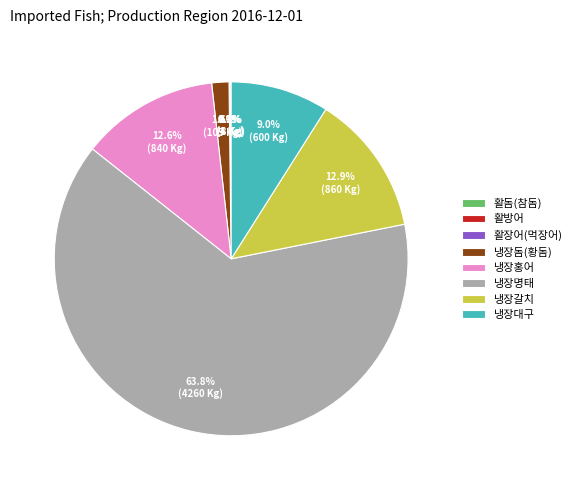

What percentage is NOT represented by 냉장대구?

91.0%